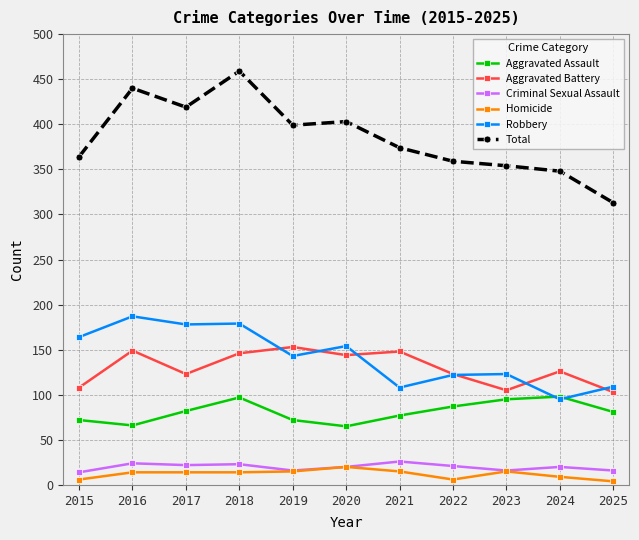

Where is the first local minimum for Aggravated Battery?

2017